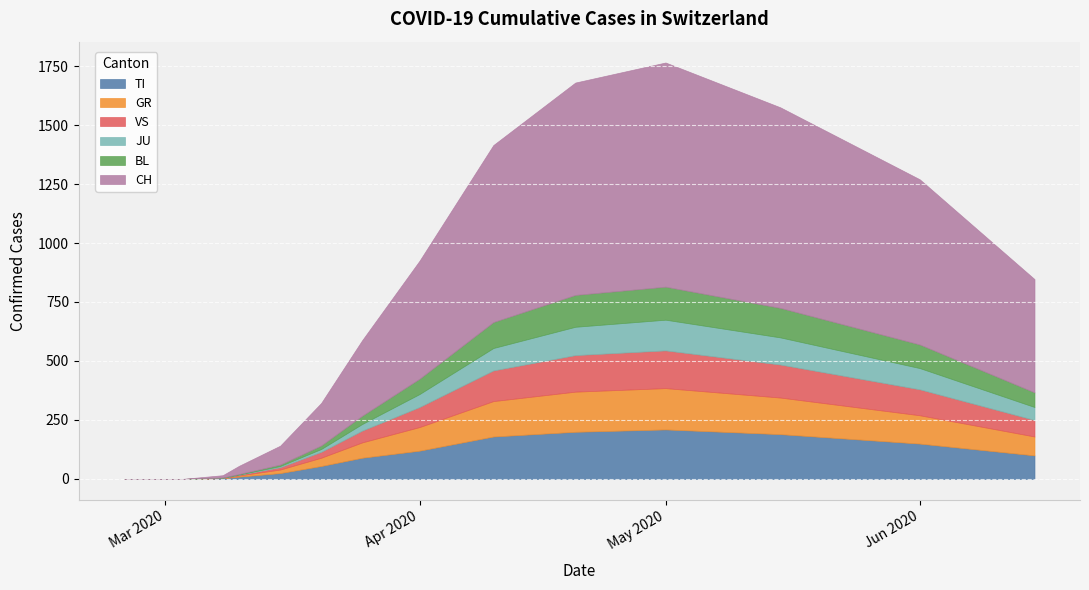

Which category has the highest value across all series?

2020-05-01